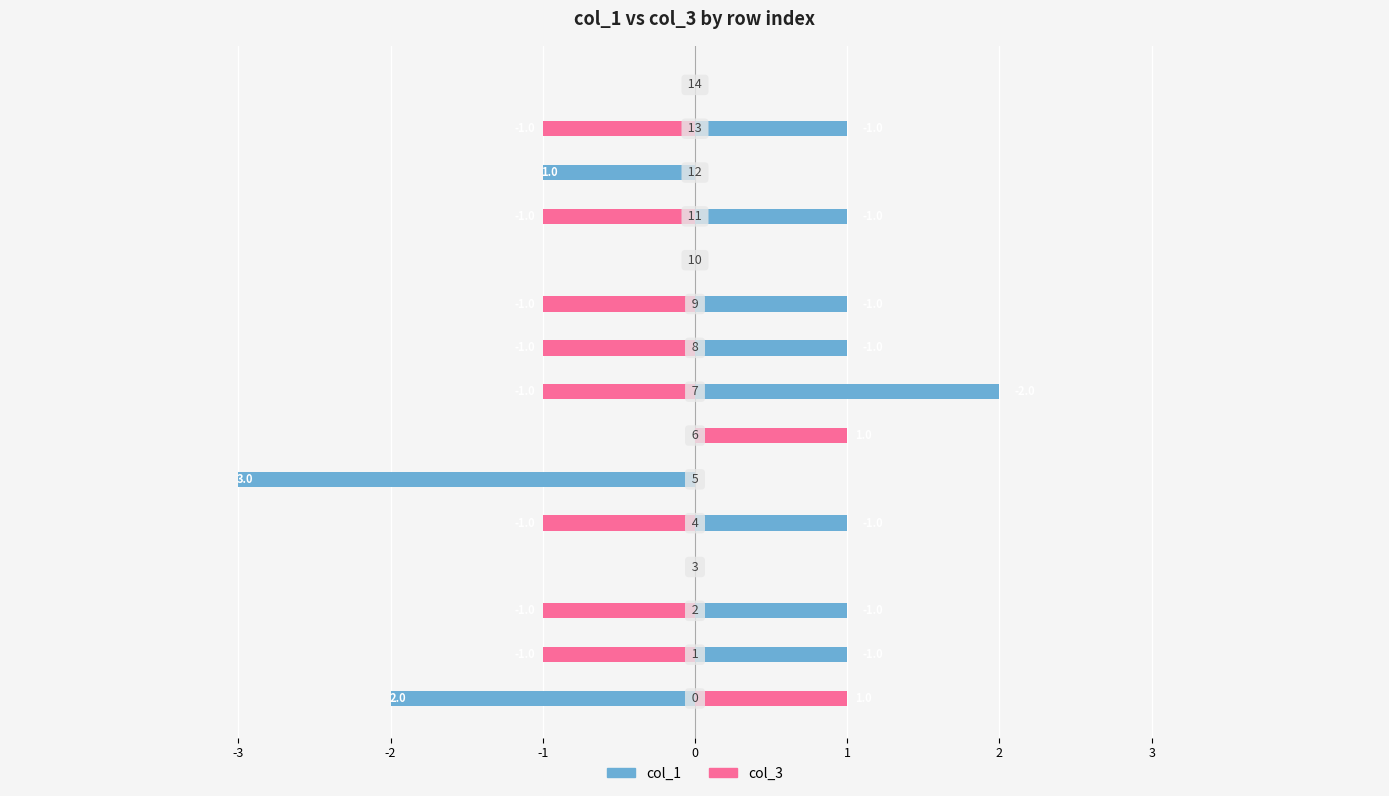

What is the minimum value for col_1?

-3